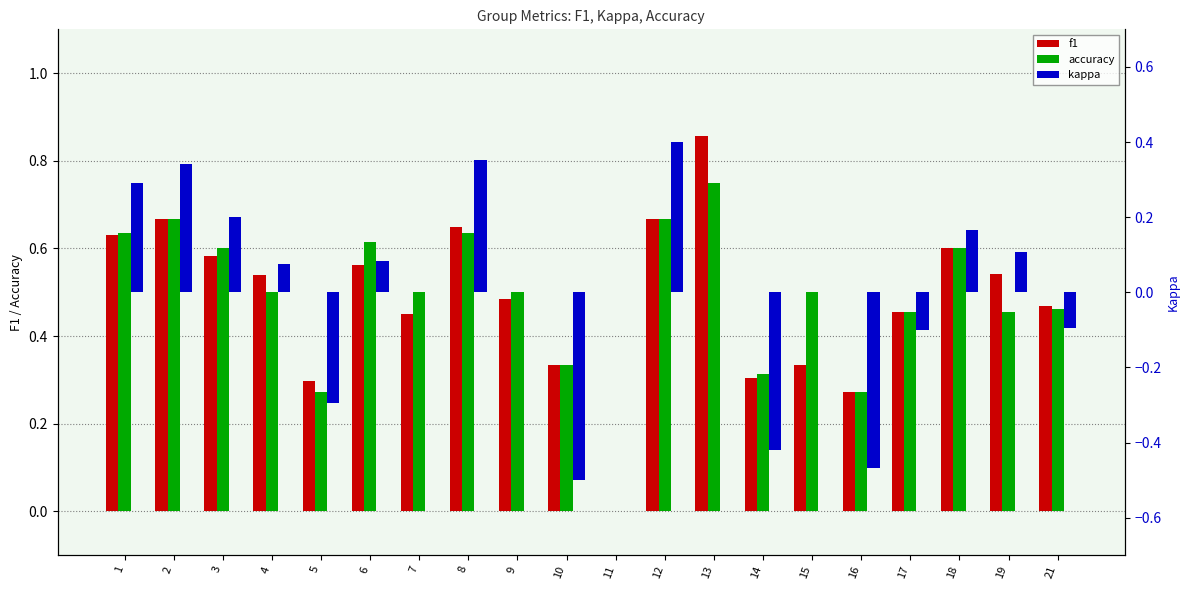

What is the approximate value of accuracy at 12?

0.7